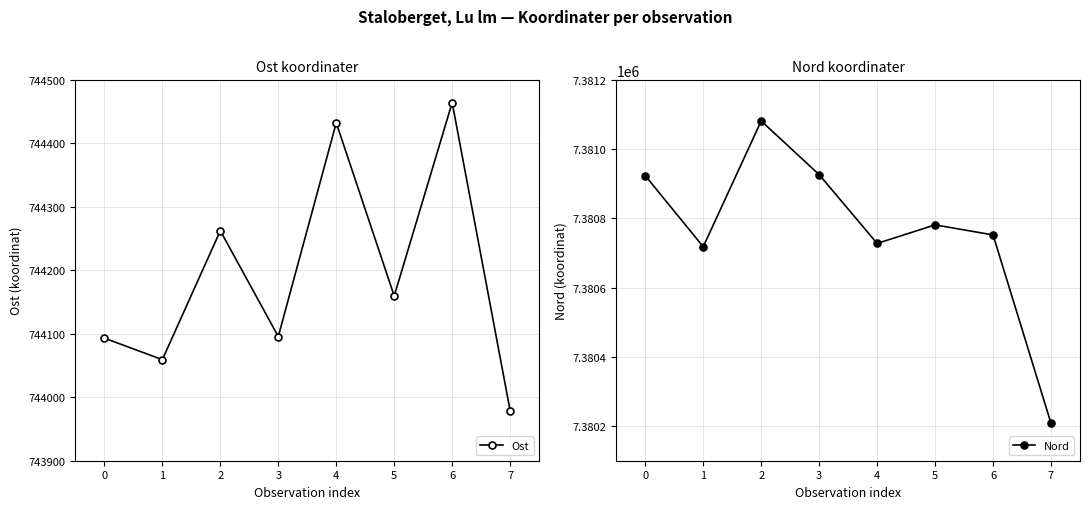

Where is Ost nearest to the value 744221?

2